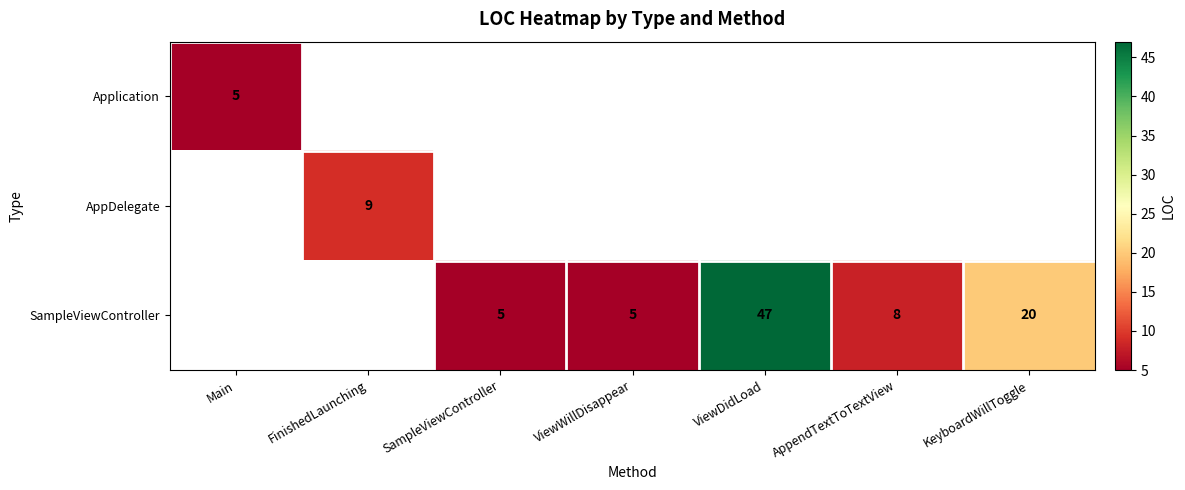

The value of SampleViewController at KeyboardWillToggle is 34. True or false?

False